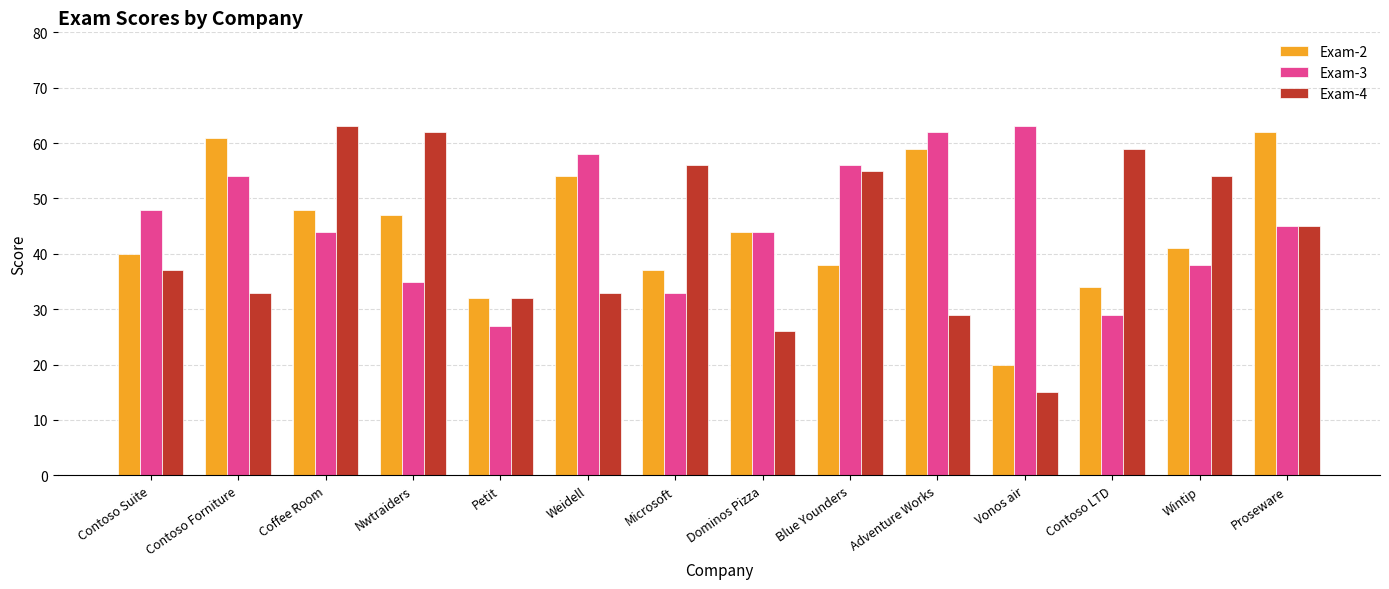

What is the difference between the highest and lowest values at Coffee Room?

19